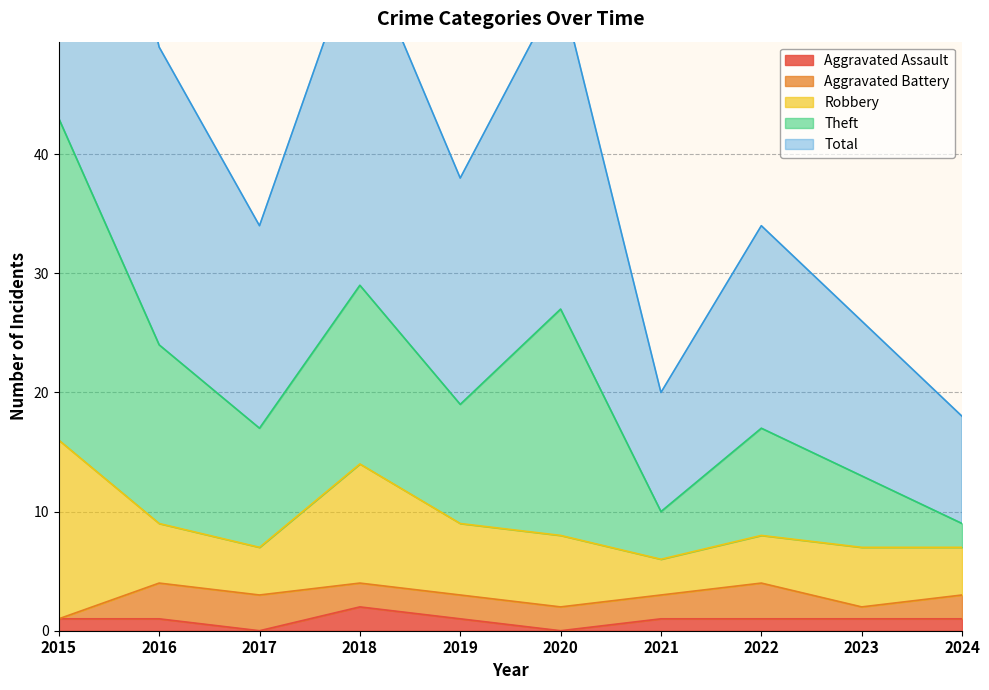

Which category has the highest value in the Aggravated Assault series?

2018